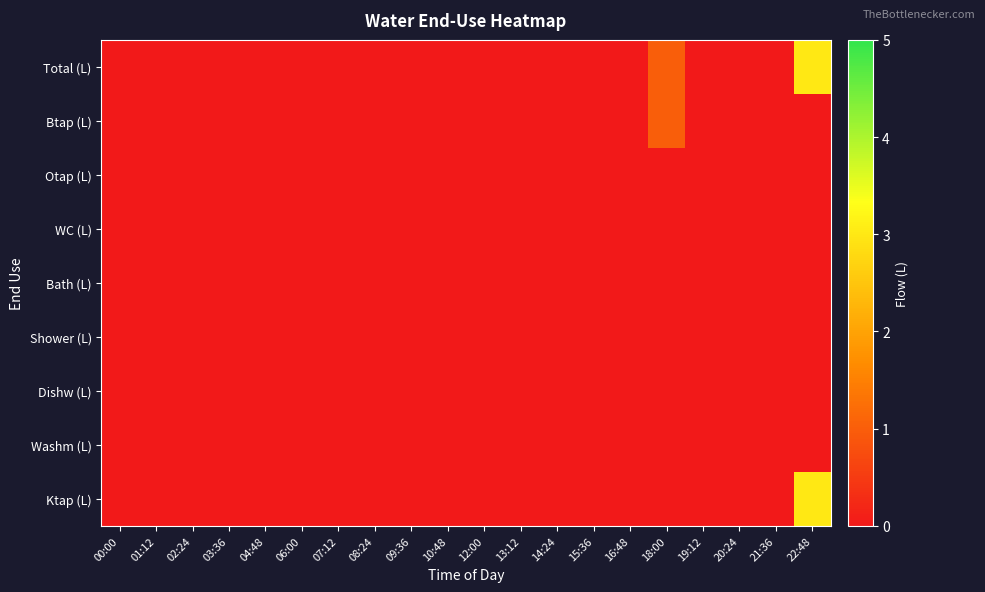

Reading right to left, list all the values displayed in this chart.

Total (L): 22:48=3	21:36=0	20:24=0	19:12=0	18:00=1	16:48=0	15:36=0	14:24=0	13:12=0	12:00=0	10:48=0	09:36=0	08:24=0	07:12=0	06:00=0	04:48=0	03:36=0	02:24=0	01:12=0	00:00=0
Btap (L): 22:48=0	21:36=0	20:24=0	19:12=0	18:00=1	16:48=0	15:36=0	14:24=0	13:12=0	12:00=0	10:48=0	09:36=0	08:24=0	07:12=0	06:00=0	04:48=0	03:36=0	02:24=0	01:12=0	00:00=0
Otap (L): 22:48=0	21:36=0	20:24=0	19:12=0	18:00=0	16:48=0	15:36=0	14:24=0	13:12=0	12:00=0	10:48=0	09:36=0	08:24=0	07:12=0	06:00=0	04:48=0	03:36=0	02:24=0	01:12=0	00:00=0
WC (L): 22:48=0	21:36=0	20:24=0	19:12=0	18:00=0	16:48=0	15:36=0	14:24=0	13:12=0	12:00=0	10:48=0	09:36=0	08:24=0	07:12=0	06:00=0	04:48=0	03:36=0	02:24=0	01:12=0	00:00=0
Bath (L): 22:48=0	21:36=0	20:24=0	19:12=0	18:00=0	16:48=0	15:36=0	14:24=0	13:12=0	12:00=0	10:48=0	09:36=0	08:24=0	07:12=0	06:00=0	04:48=0	03:36=0	02:24=0	01:12=0	00:00=0
Shower (L): 22:48=0	21:36=0	20:24=0	19:12=0	18:00=0	16:48=0	15:36=0	14:24=0	13:12=0	12:00=0	10:48=0	09:36=0	08:24=0	07:12=0	06:00=0	04:48=0	03:36=0	02:24=0	01:12=0	00:00=0
Dishw (L): 22:48=0	21:36=0	20:24=0	19:12=0	18:00=0	16:48=0	15:36=0	14:24=0	13:12=0	12:00=0	10:48=0	09:36=0	08:24=0	07:12=0	06:00=0	04:48=0	03:36=0	02:24=0	01:12=0	00:00=0
Washm (L): 22:48=0	21:36=0	20:24=0	19:12=0	18:00=0	16:48=0	15:36=0	14:24=0	13:12=0	12:00=0	10:48=0	09:36=0	08:24=0	07:12=0	06:00=0	04:48=0	03:36=0	02:24=0	01:12=0	00:00=0
Ktap (L): 22:48=3	21:36=0	20:24=0	19:12=0	18:00=0	16:48=0	15:36=0	14:24=0	13:12=0	12:00=0	10:48=0	09:36=0	08:24=0	07:12=0	06:00=0	04:48=0	03:36=0	02:24=0	01:12=0	00:00=0